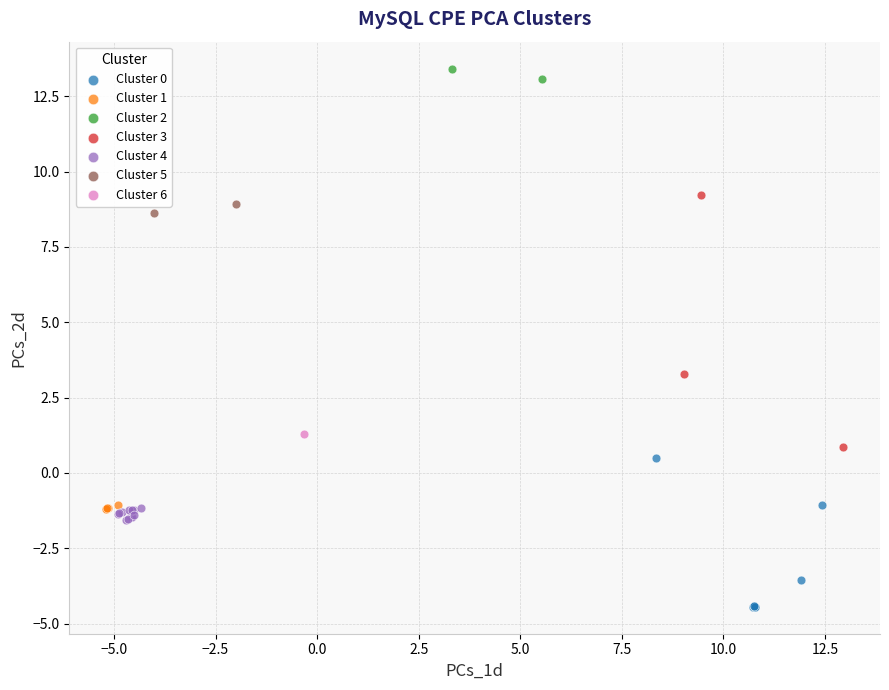

What are all the series names shown in the legend?

Cluster 0, Cluster 1, Cluster 2, Cluster 3, Cluster 4, Cluster 5, Cluster 6